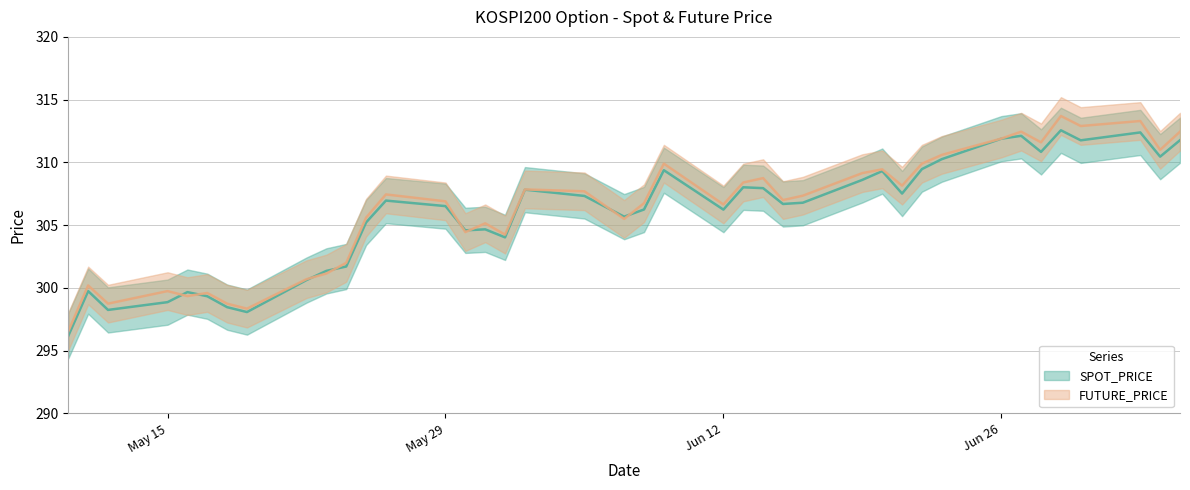

Does the chart have visible grid lines?

Yes